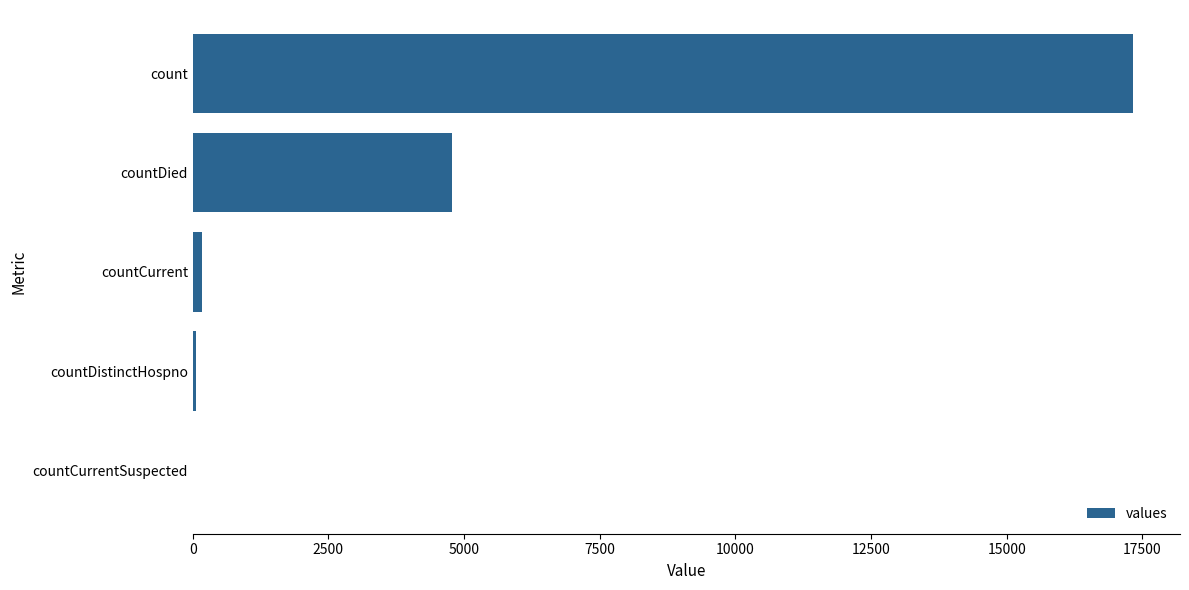

What is the greatest value displayed?

17329